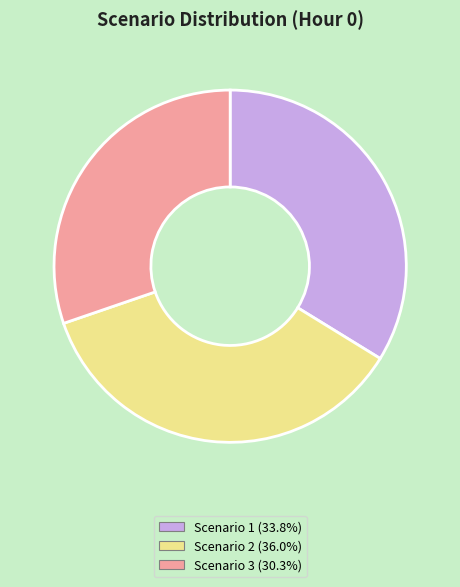

Which has a higher value, Scenario 3 or Scenario 2?

Scenario 2